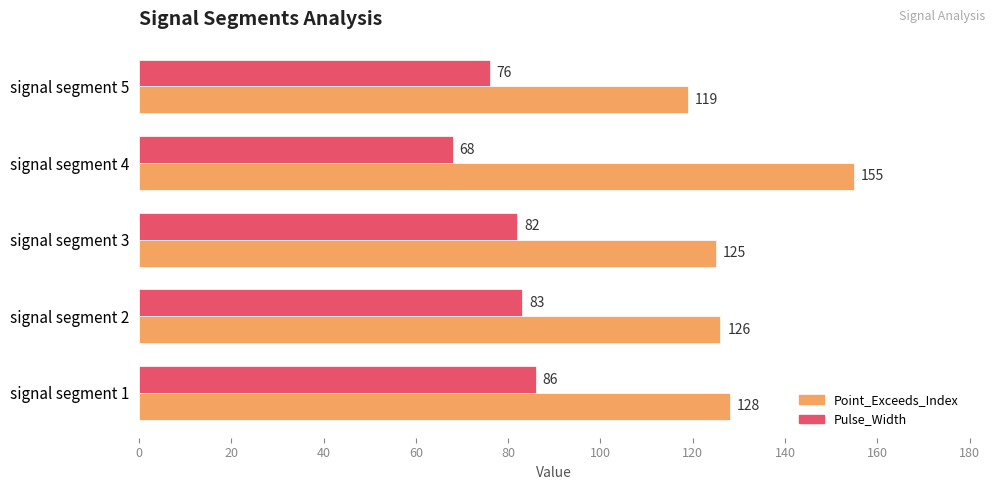

Rank the series by their maximum value, from lowest to highest.

Pulse_Width, Point_Exceeds_Index